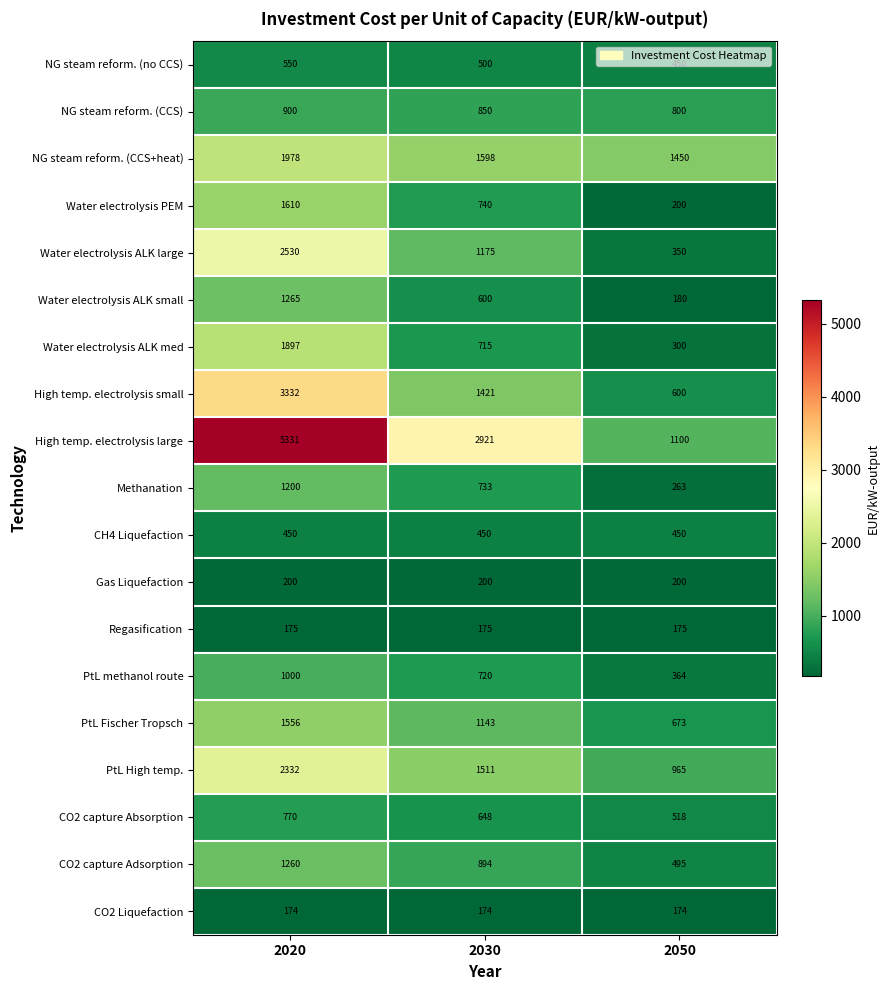

What is the sum of all Water electrolysis ALK med values?

2912